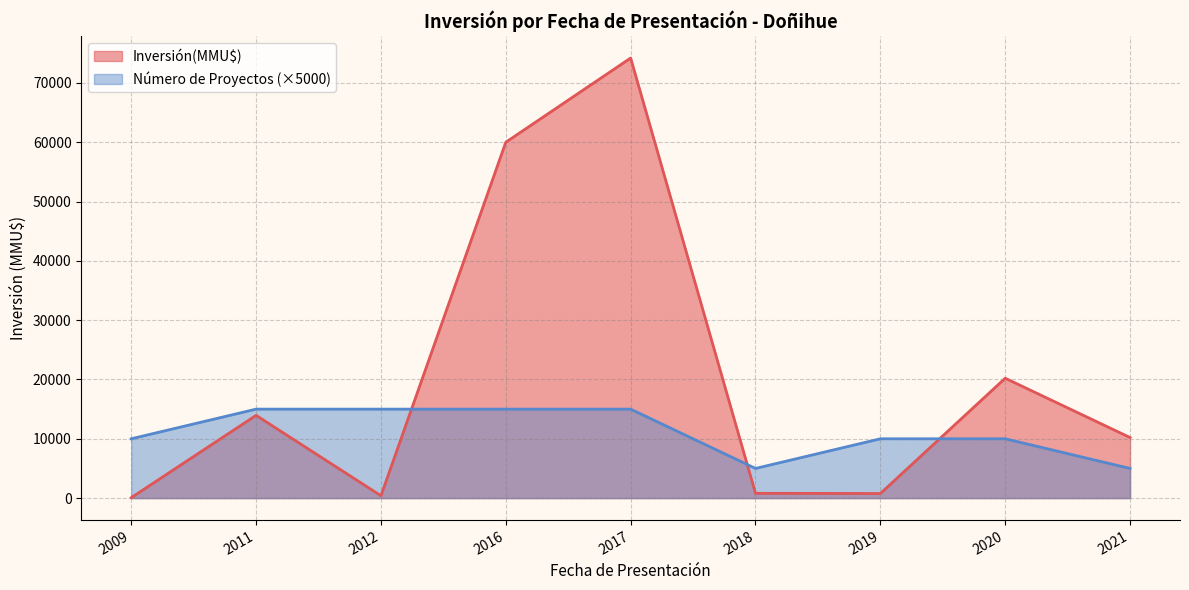

The Inversión(MMU$) series shows 13709 at 2021. True or false?

False